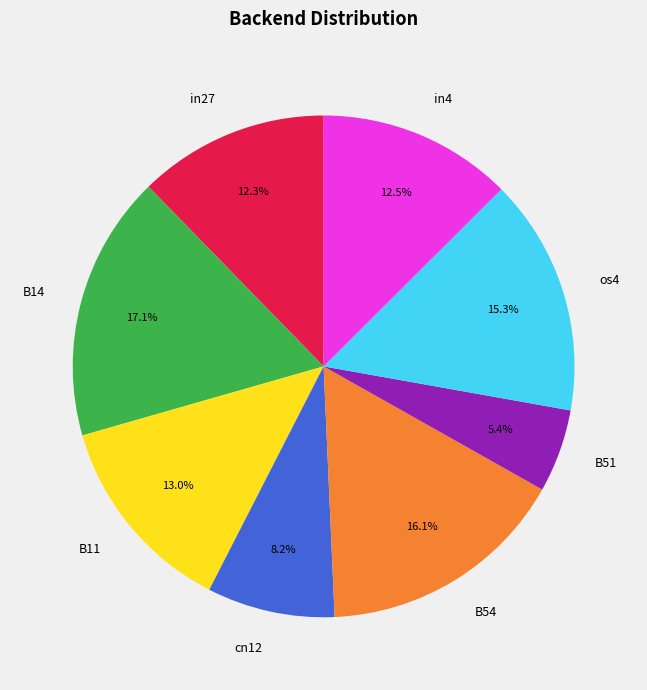

What is the ratio of the value at B14 to the value at in27?

1.4